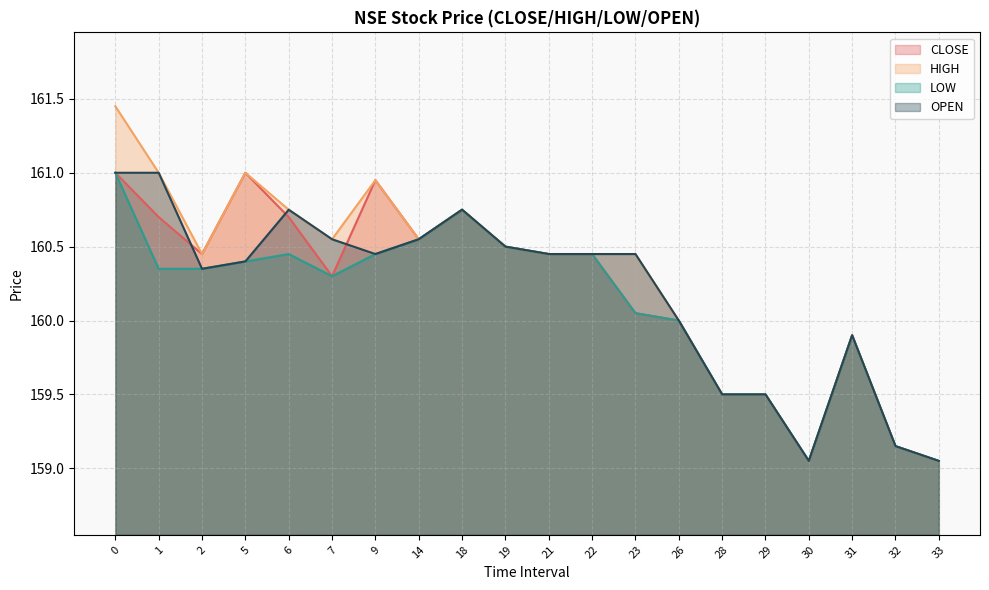

At which category does OPEN reach its first local peak?

6